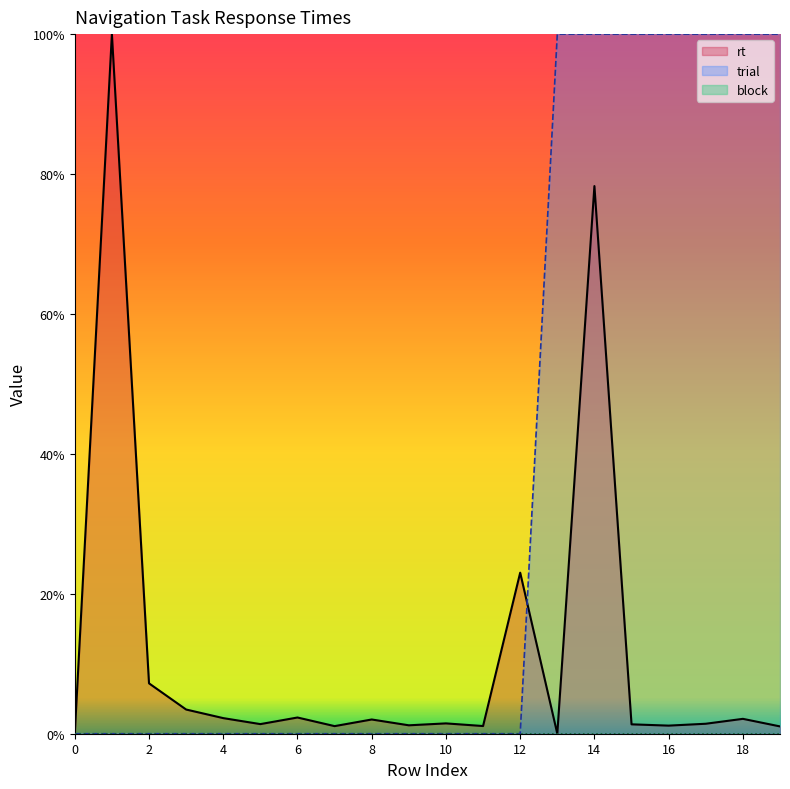

Which label corresponds to the largest value in the chart?

13